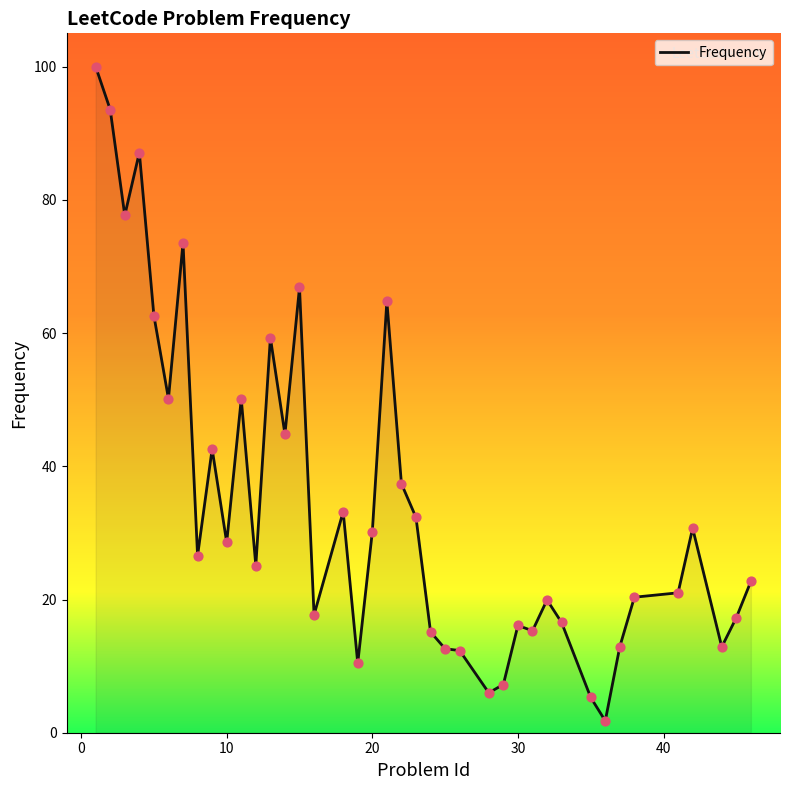

What is the maximum value shown in the chart?

100.0